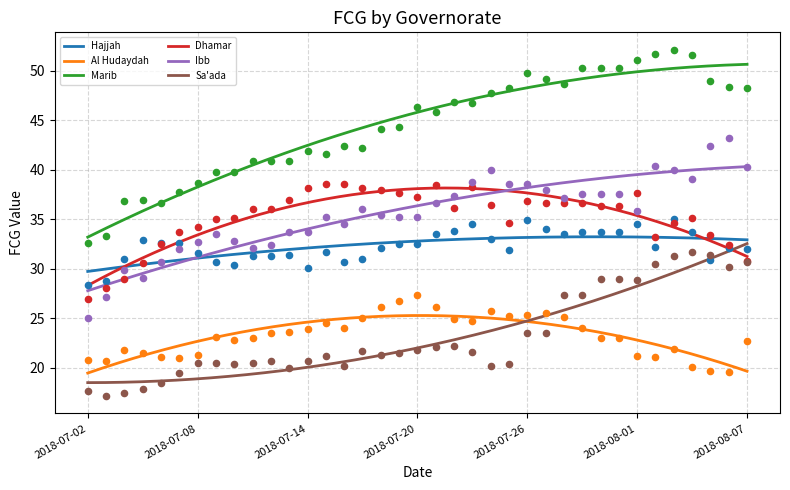

Is the value of Marib at 2018-07-15 greater than the value of Dhamar at 2018-07-31?

Yes